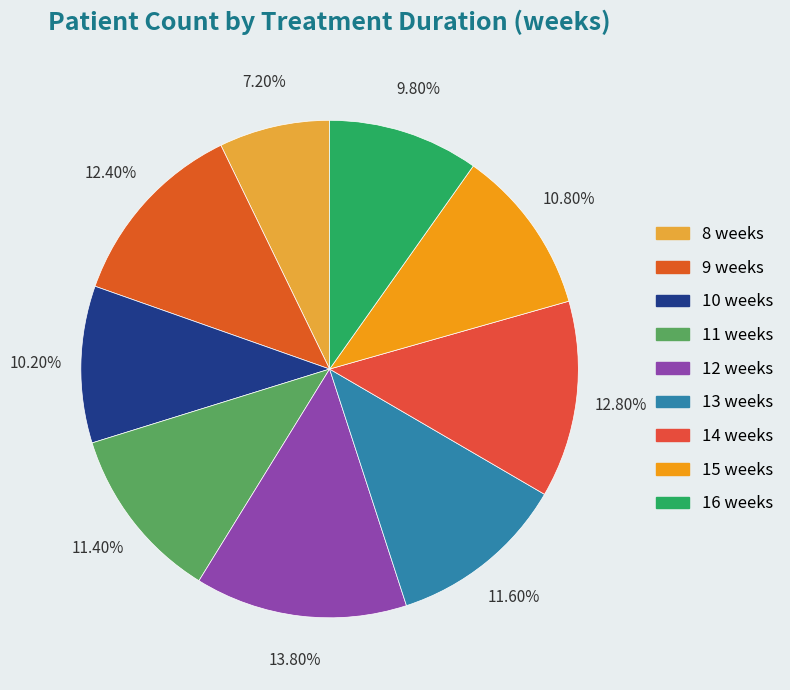

Which slice is the smallest?

8